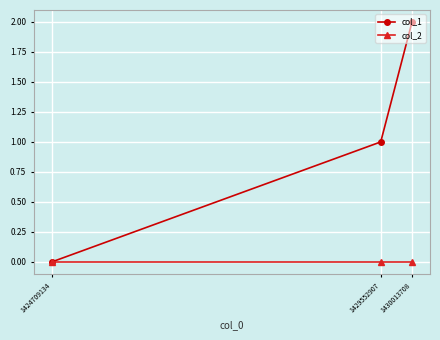

True or false: col_2 has a value of 0 at 1429552907.

True